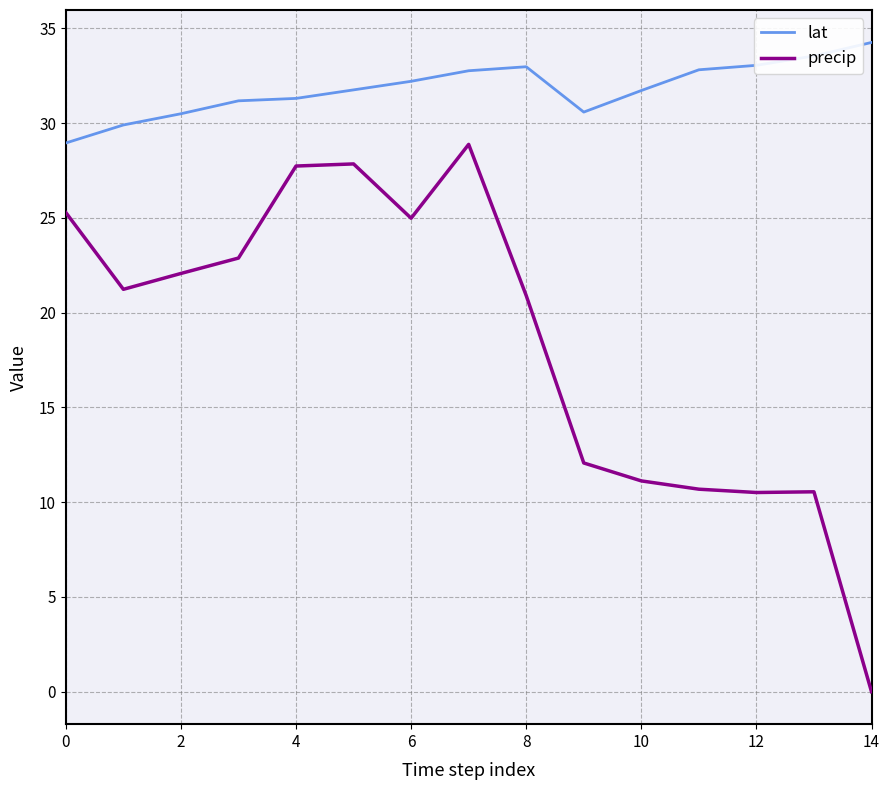

In lat, how many points are higher than both neighbors (excluding endpoints)?

1